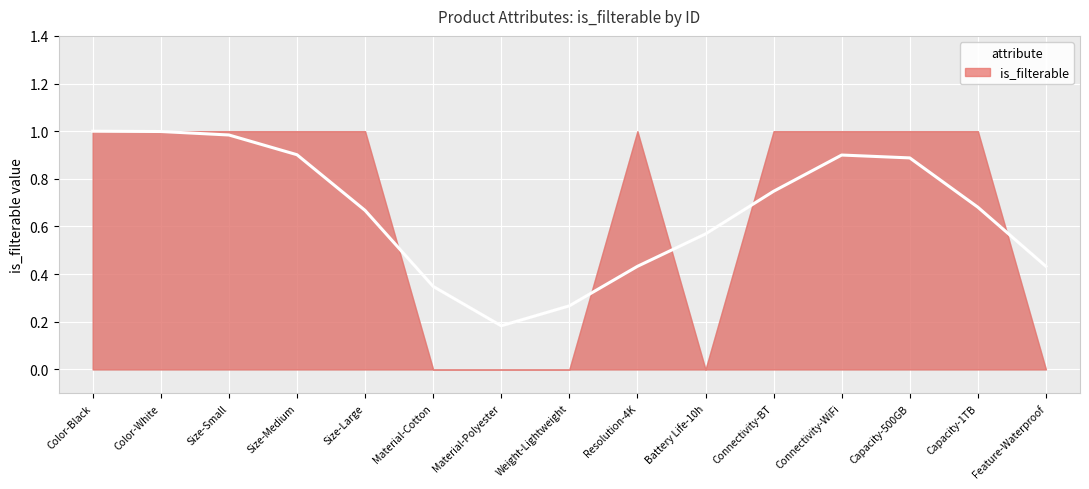

Reading left to right, transcribe all the data shown in this chart.

1=1	2=1	3=1	4=1	5=1	6=0	7=0	8=0	9=1	10=0	11=1	12=1	13=1	14=1	15=0